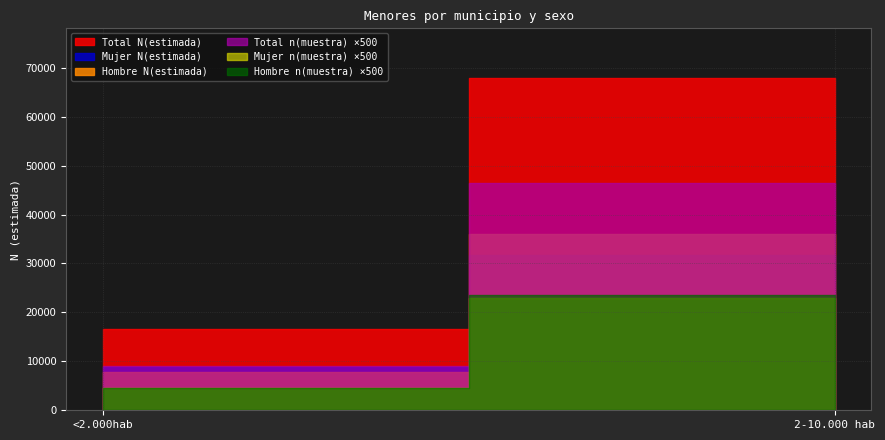

What is the value of the Mujer N(estimada) point at the 1st from the left?

8857